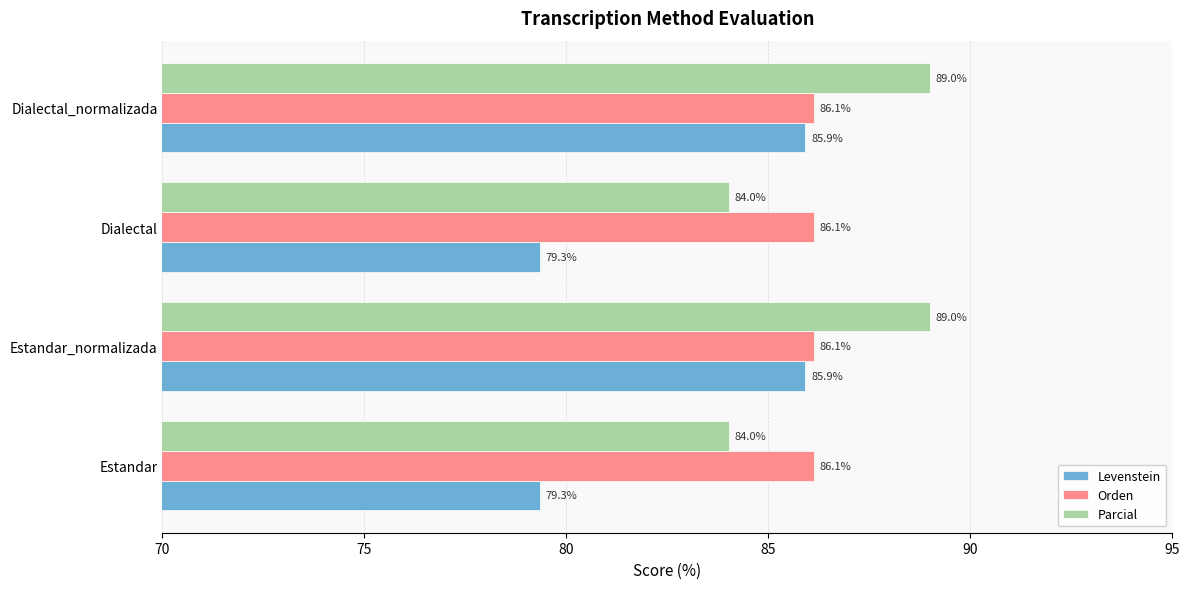

Rank the series at Estandar_normalizada from highest to lowest value.

Parcial, Orden, Levenstein